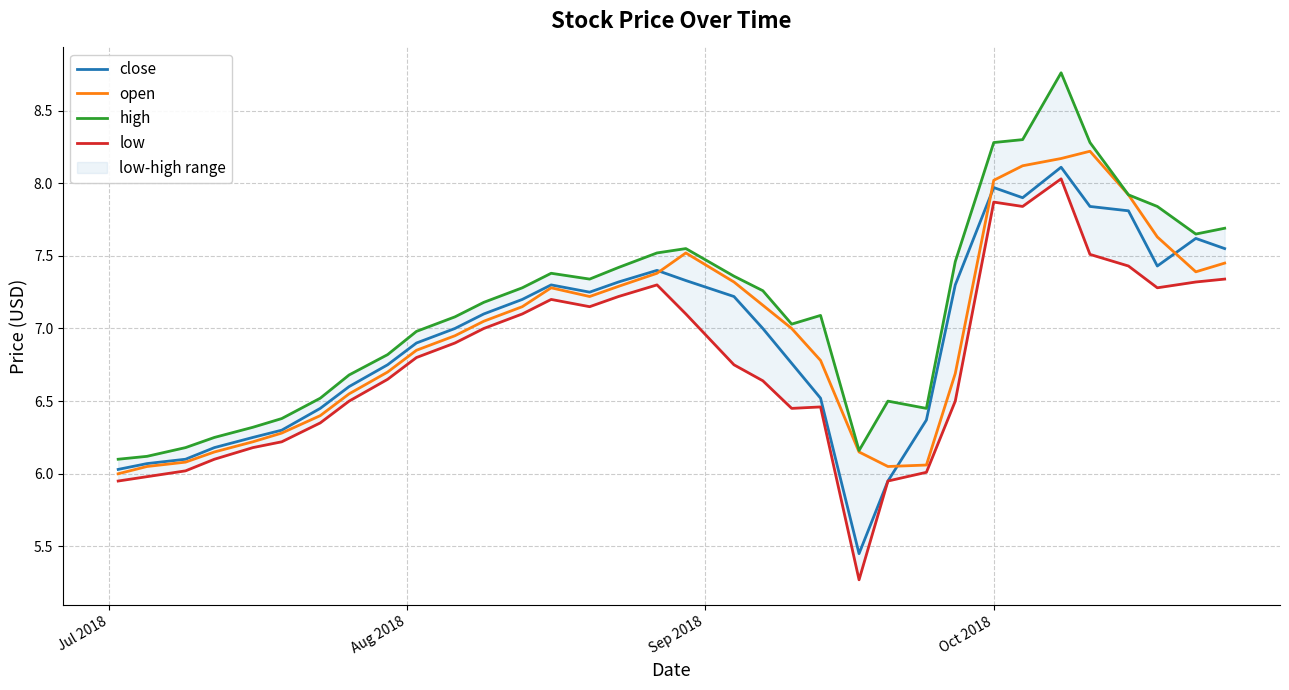

What is the maximum value for open?

8.2